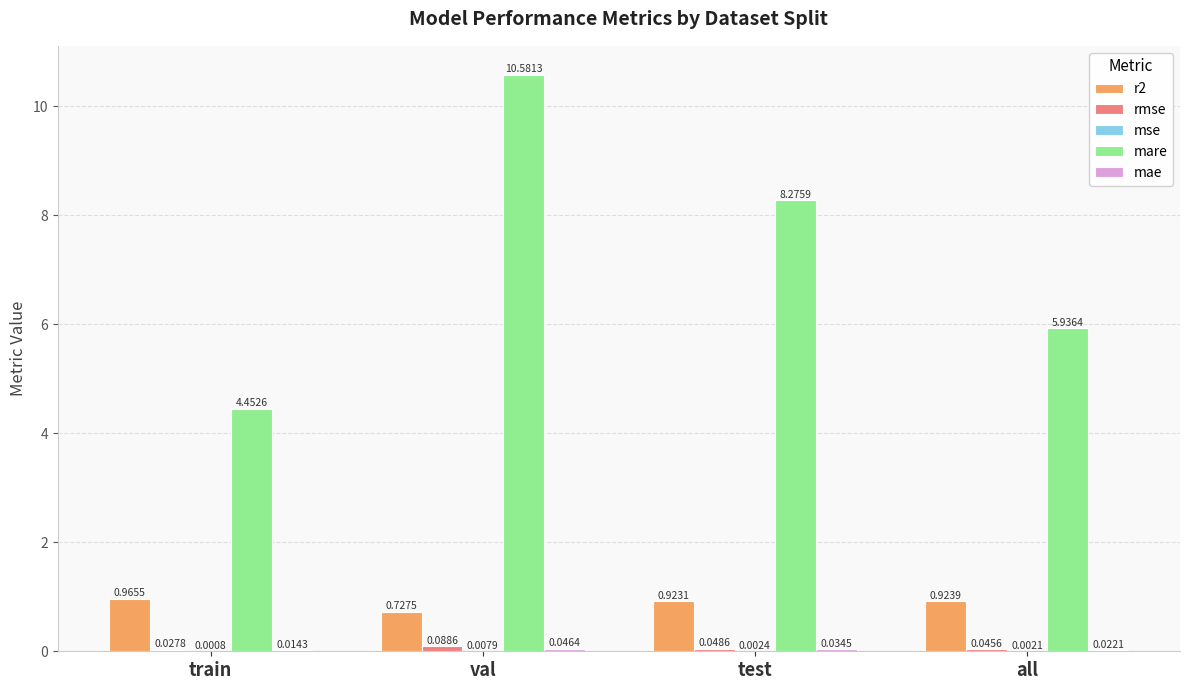

Which series has the widest spread of values?

mare